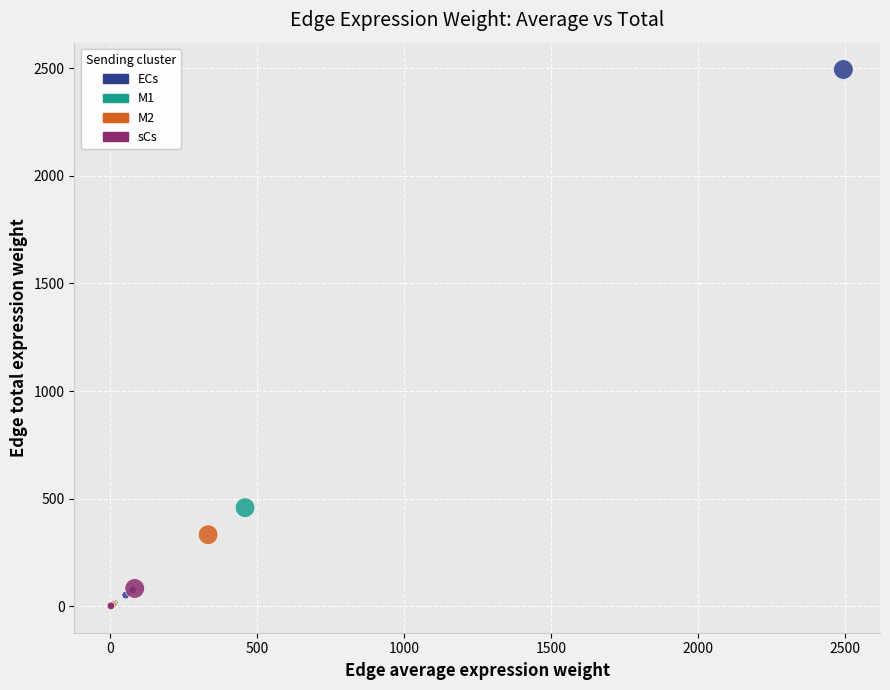

Which series reaches the maximum Y coordinate?

ECs